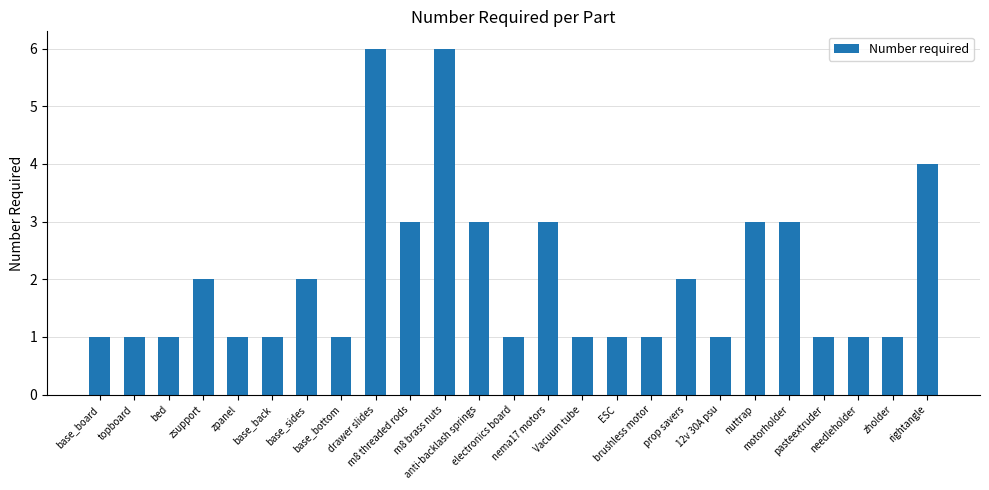

What is the difference between the second highest and minimum values?

5